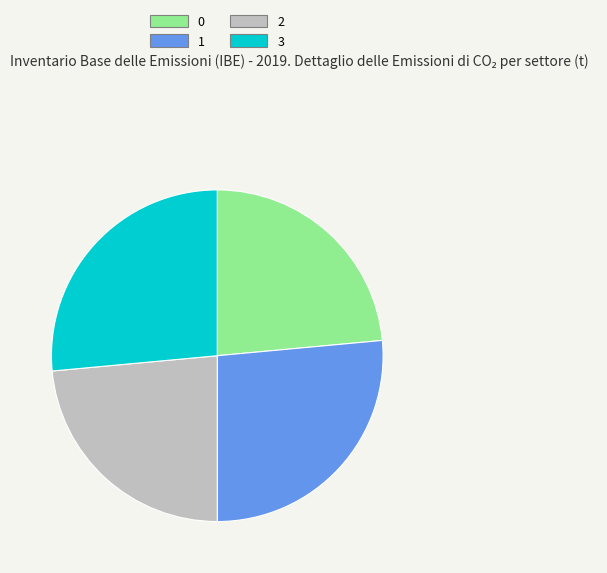

What is the ratio of the value at 2 to the value at 0?

1.0